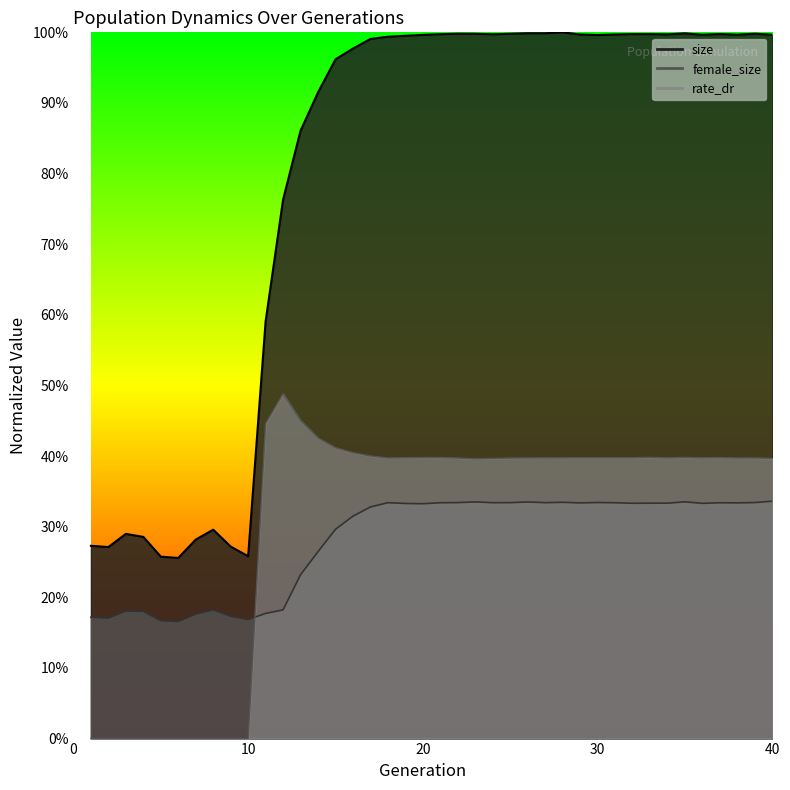

What is the difference between the female_size values at 29 and 4?

0.2